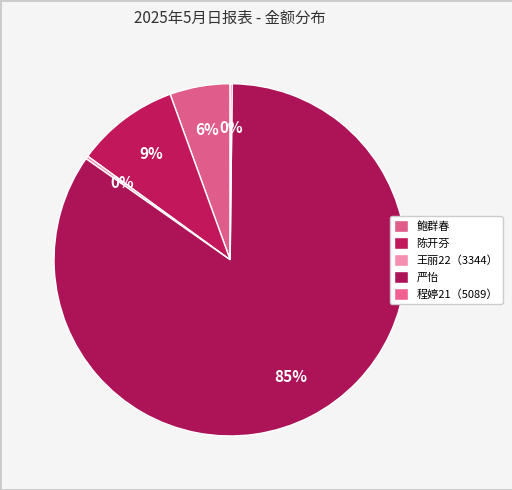

Is there any slice that represents more than half of the pie?

Yes